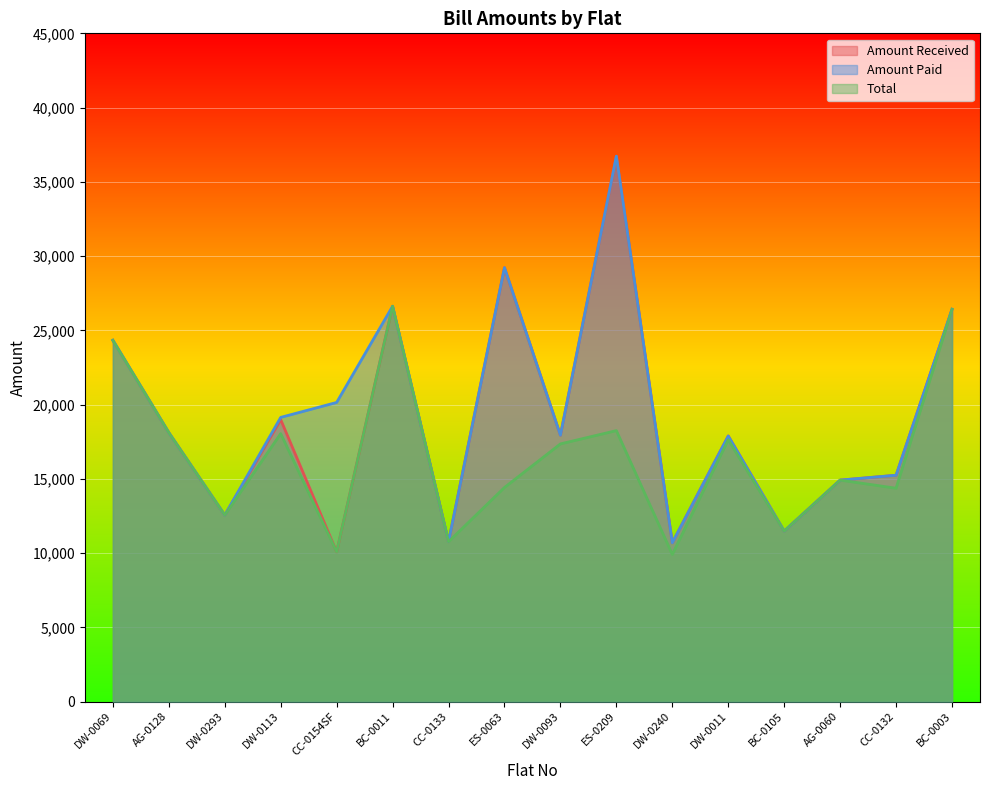

What is the difference between the second highest and minimum values in the Total series?

16508